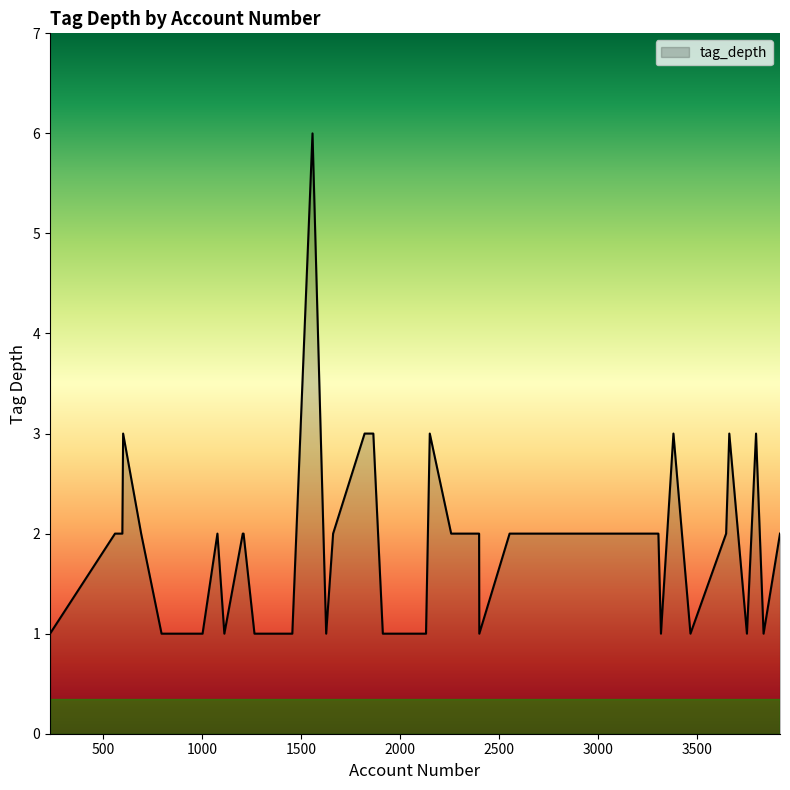

What is the difference between the maximum and minimum values?

5